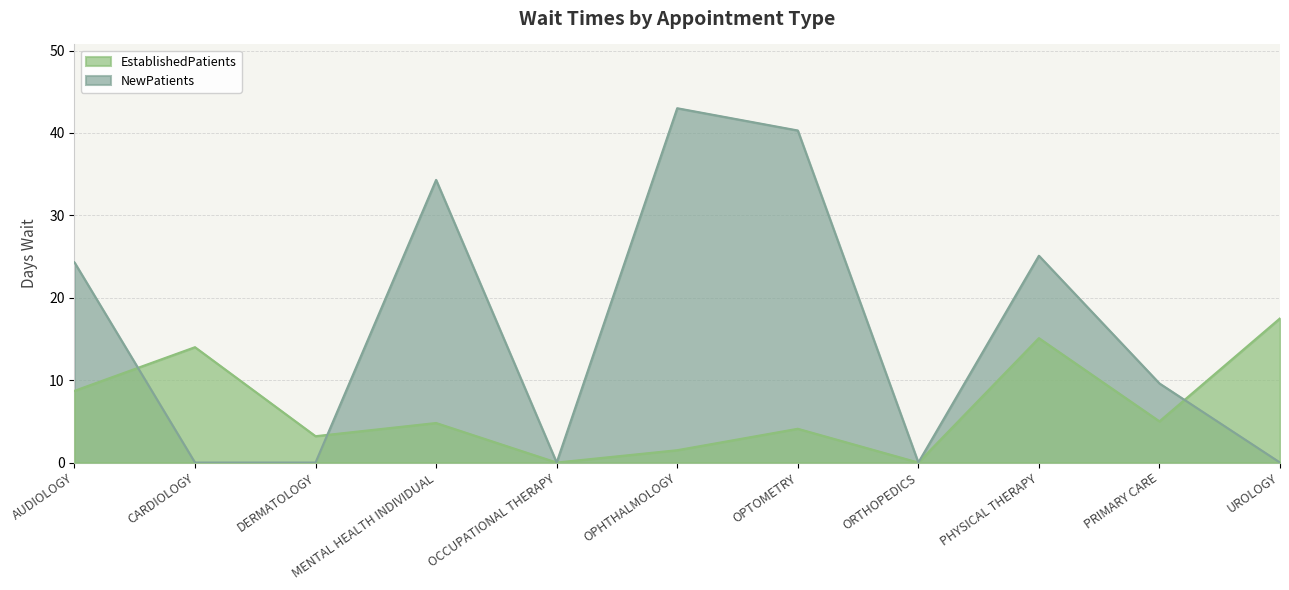

The EstablishedPatients series shows 4.8 at MENTAL HEALTH INDIVIDUAL. True or false?

True